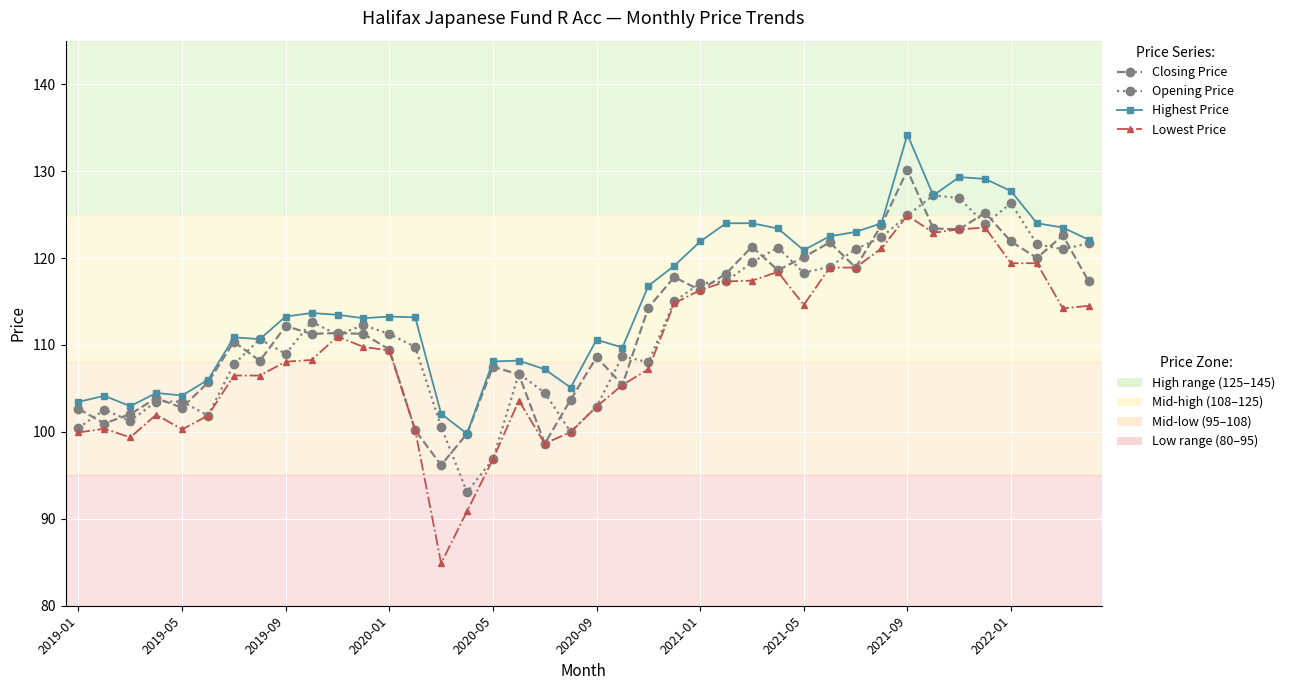

What is the greatest value displayed?

134.2